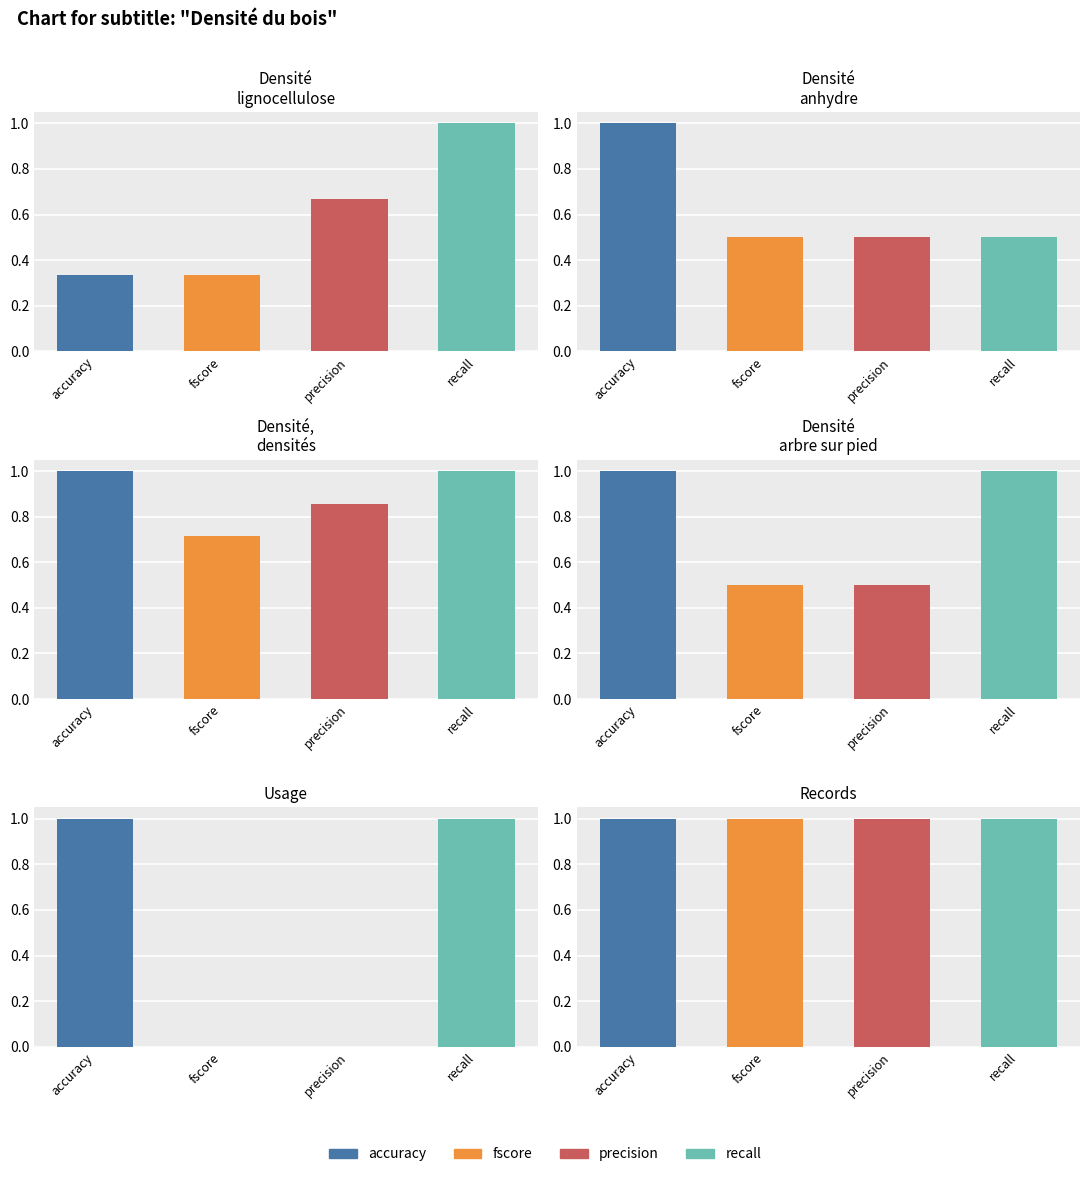

The value of Densité,
densités at recall is 1.0. True or false?

True